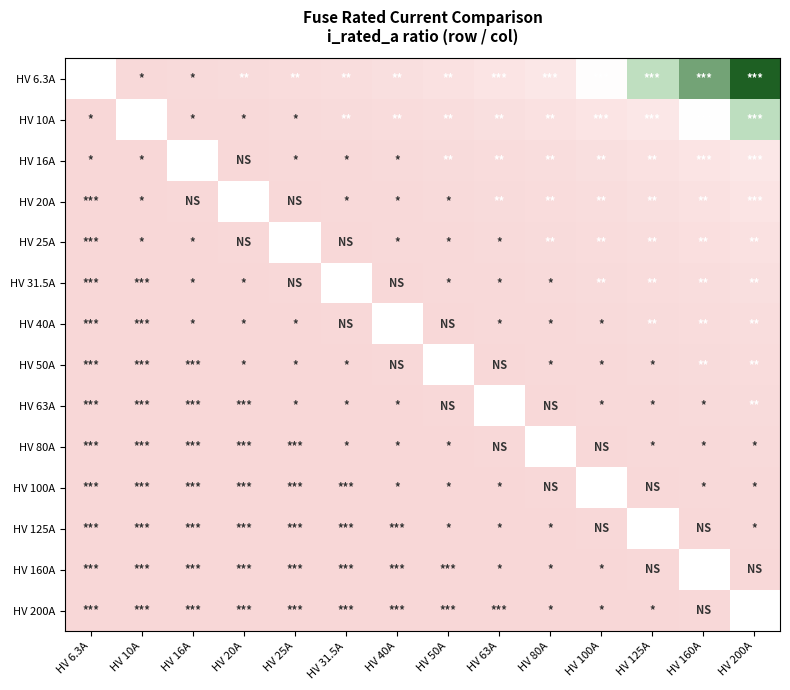

List the labels in order of HV 100A value, largest first.

HV 200A, HV 160A, HV 80A, HV 100A, HV 125A, HV 63A, HV 50A, HV 40A, HV 31.5A, HV 25A, HV 20A, HV 16A, HV 10A, HV 6.3A